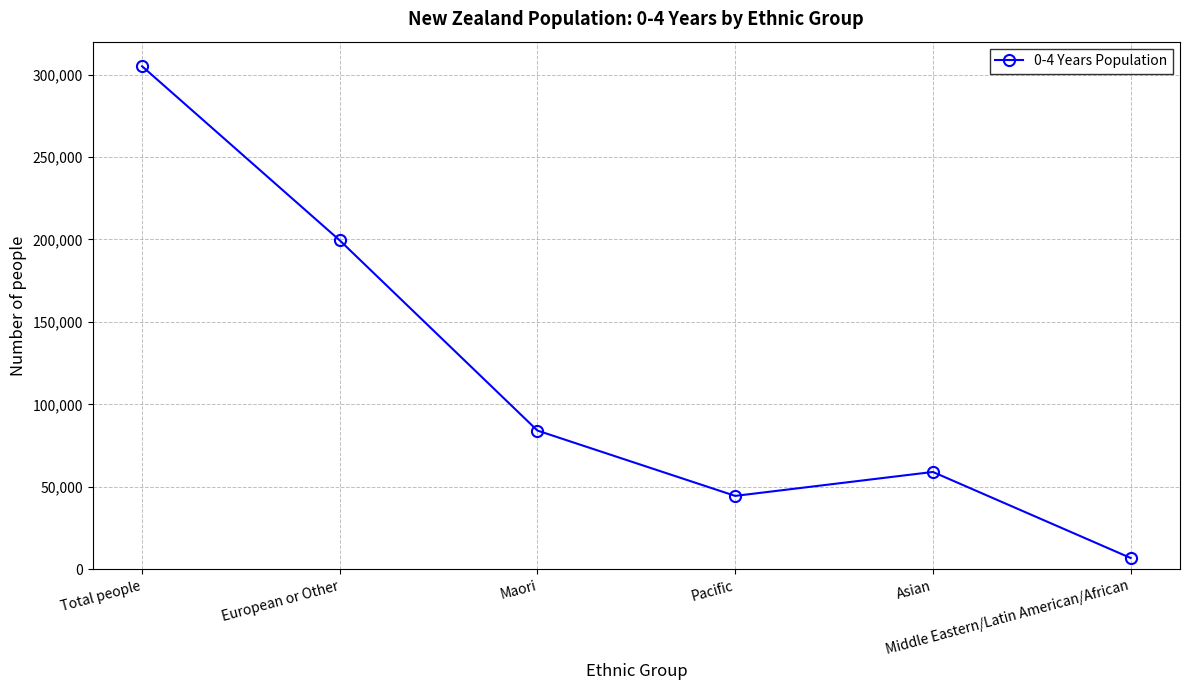

True or false: there are more than 2 points higher than both neighbors.

False